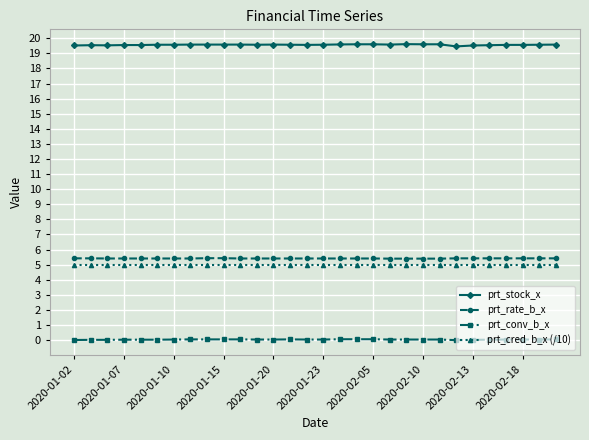

What is the sum of all prt_cred_b_x (/10) values?

150.0